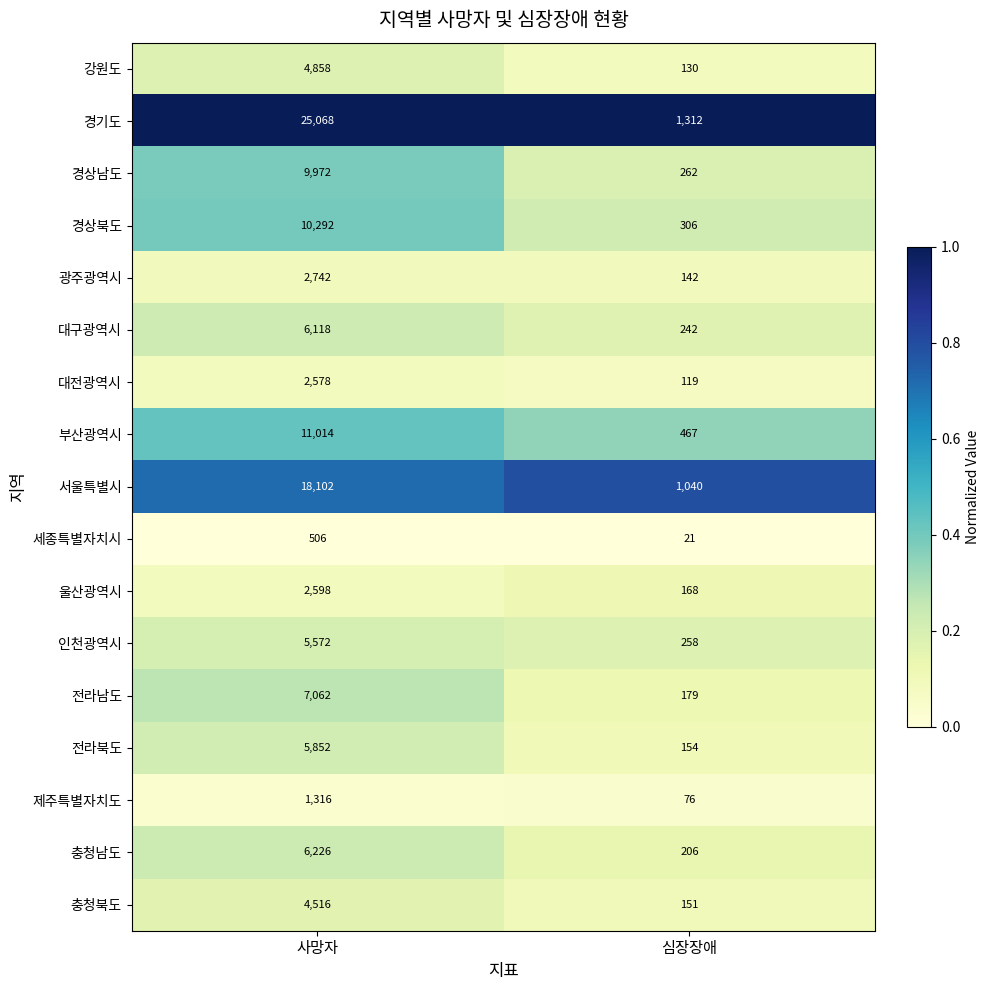

What is the greatest value displayed?

25068